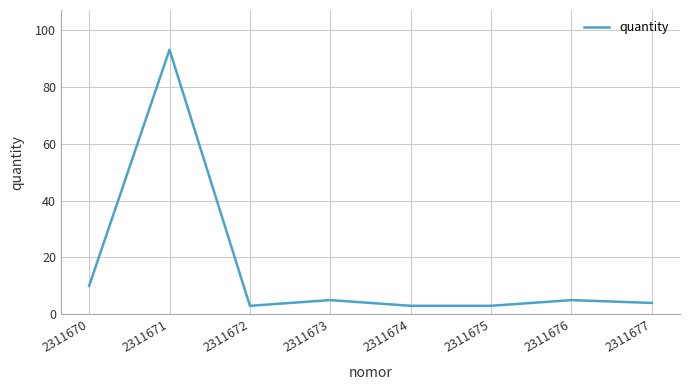

At which category does the chart reach its peak across all series?

2311671